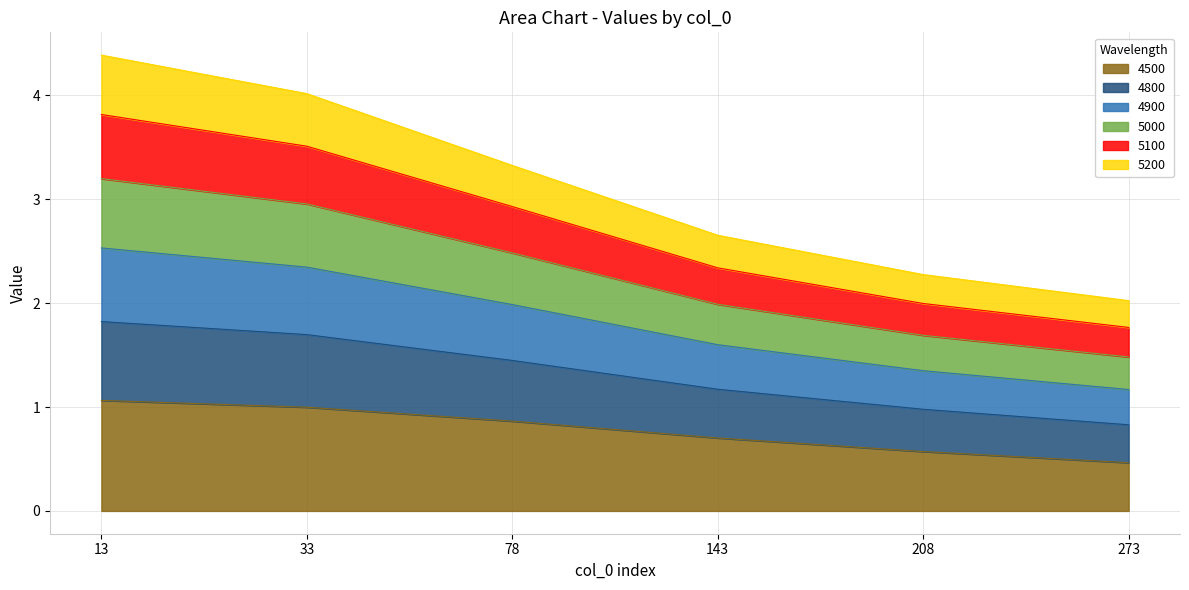

Which label corresponds to the smallest value in the chart?

273